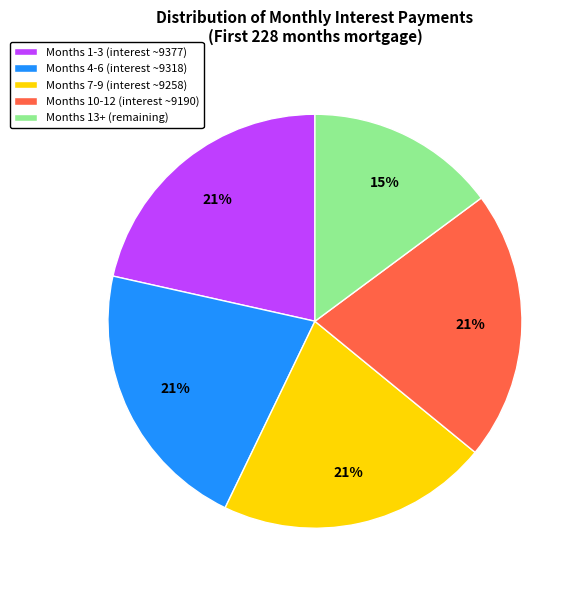

What is the ratio of the value at Months 4-6 (interest ~9318) to the value at Months 13+ (remaining)?

1.4